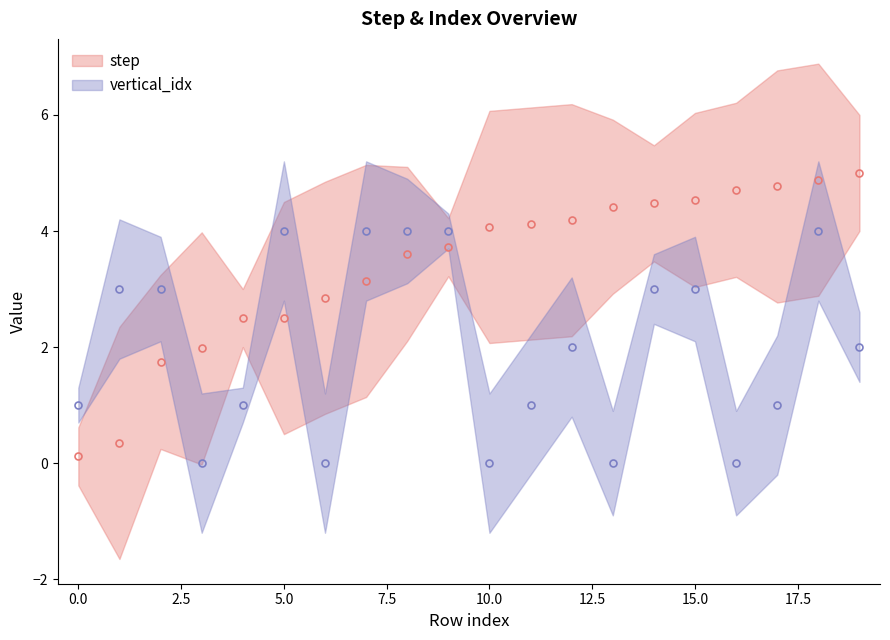

Where is the first local maximum for vertical_idx?

5